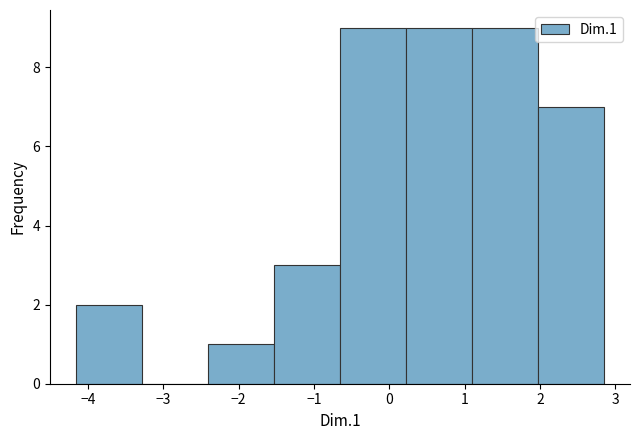

Reading left to right, list every bar in this chart as the range it spans on the x-axis followed by its height. Neither the bar edges nor the heights are printed on the chart, so give them approximately, as read against the axes.

-4.2 to -3.3: 2
-3.3 to -2.4: 0
-2.4 to -1.5: 1
-1.5 to -0.7: 3
-0.7 to 0.2: 9
0.2 to 1.1: 9
1.1 to 2.0: 9
2.0 to 2.8: 7